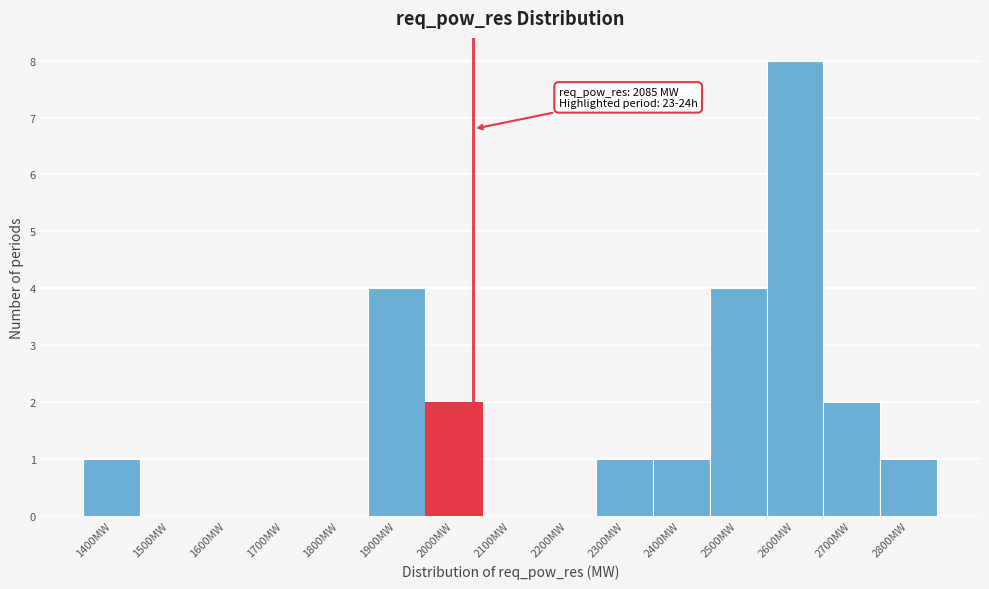

Reading right to left, extract all data points from this chart.

2800MW=1	2700MW=2	2600MW=8	2500MW=4	2400MW=1	2300MW=1	2200MW=0	2100MW=0	2000MW=2	1900MW=4	1800MW=0	1700MW=0	1600MW=0	1500MW=0	1400MW=1